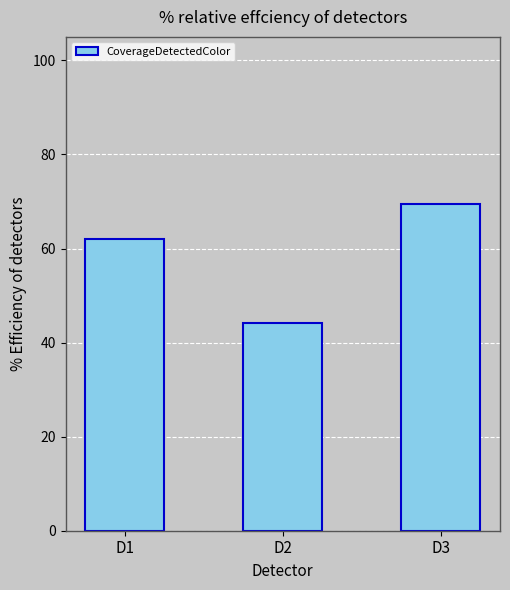

Reading left to right, extract all data points from this chart.

62.1	44.1	69.5